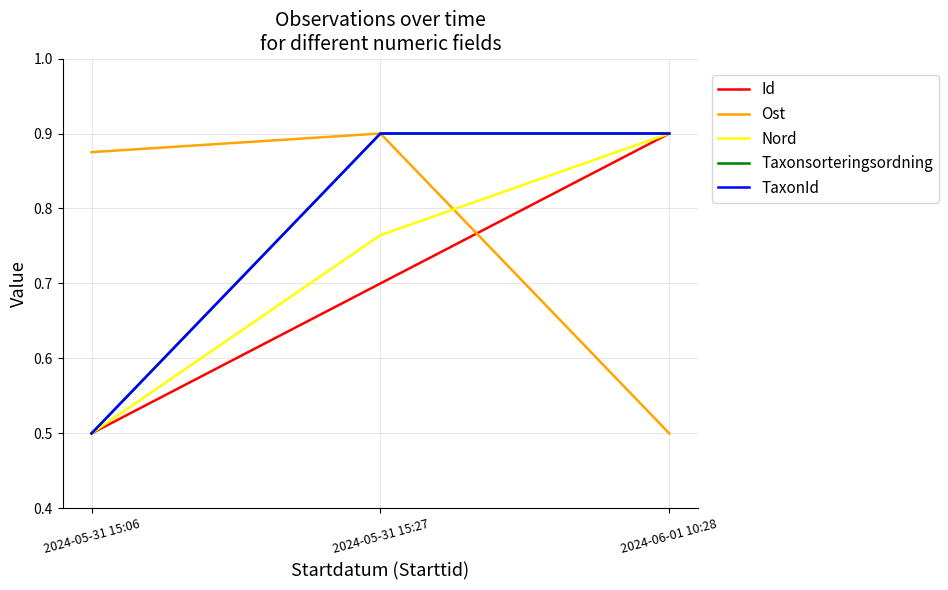

Does the chart have visible grid lines?

Yes